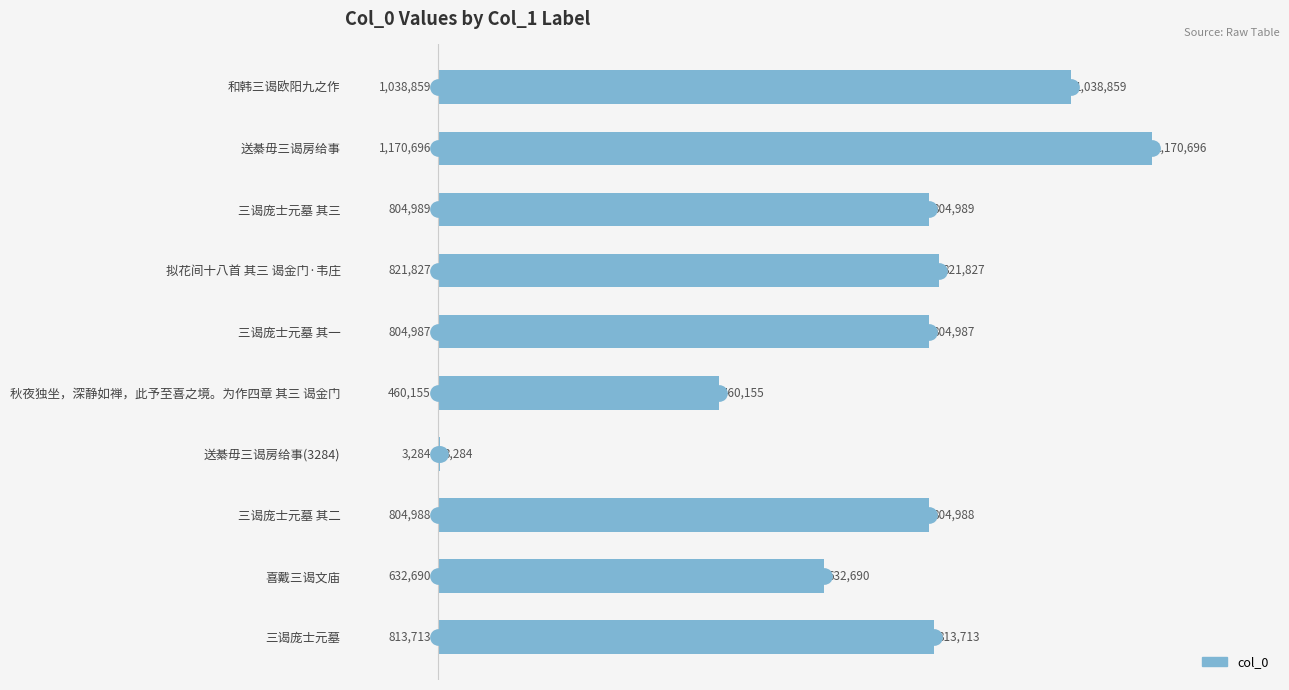

What is the maximum value shown in the chart?

1170696